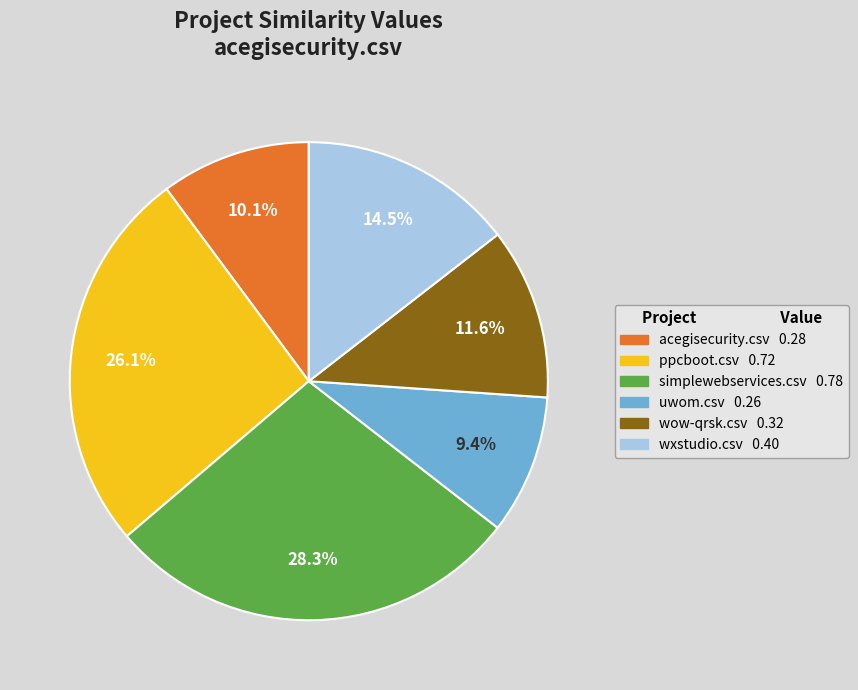

How many segments does this pie chart have?

6